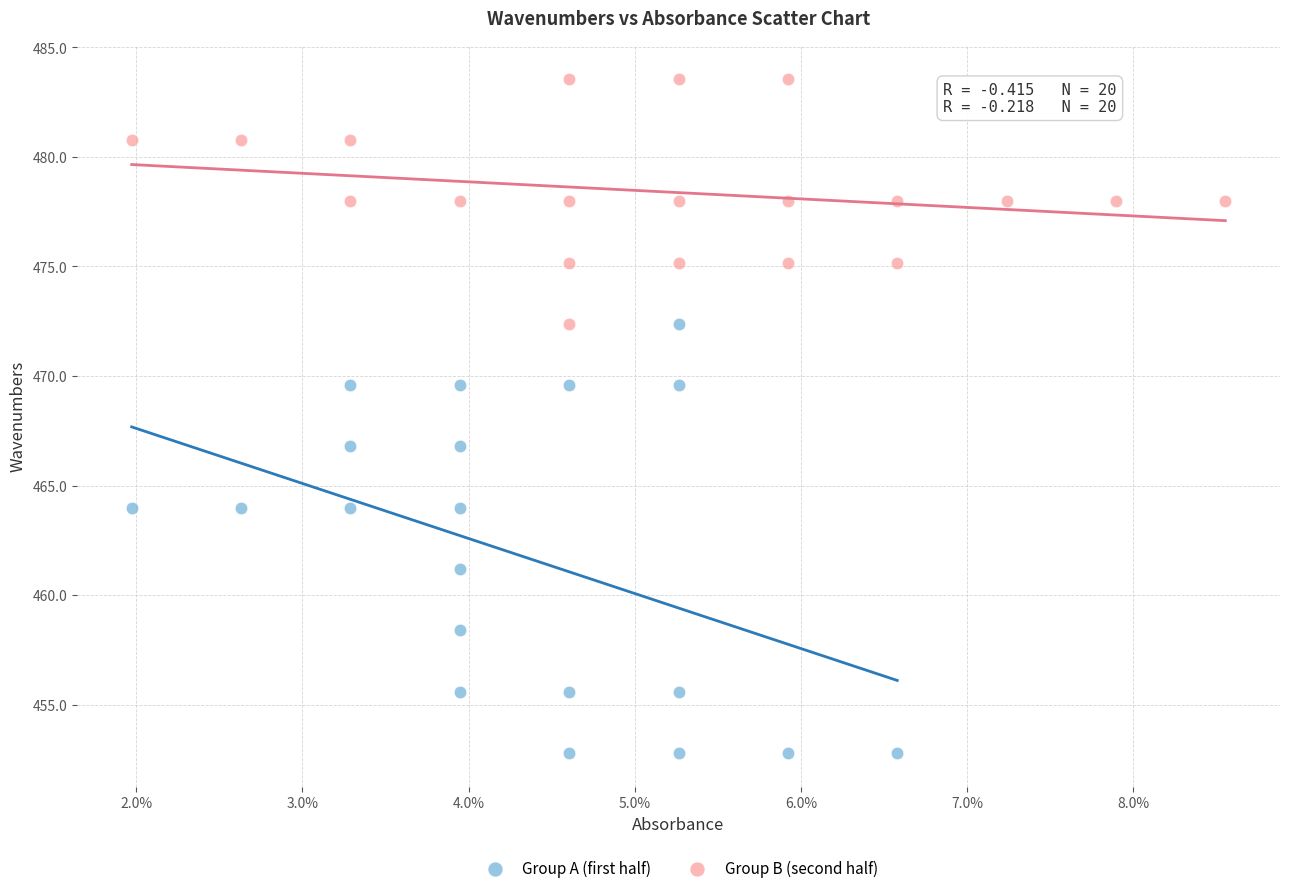

Which series reaches the maximum Y coordinate?

Group B (second half)